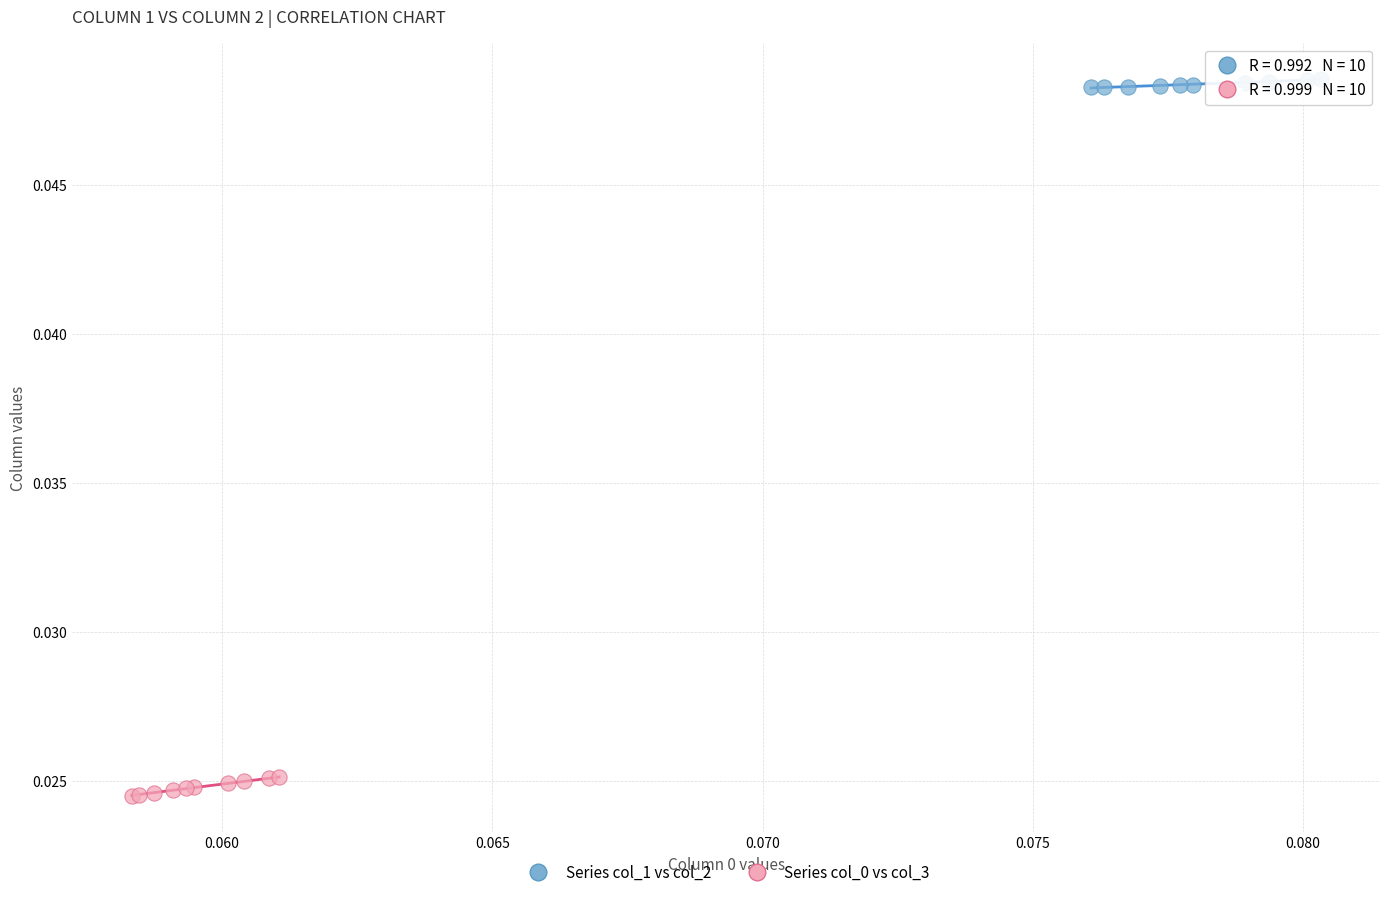

Which series reaches the maximum Y coordinate?

Series col_1 vs col_2